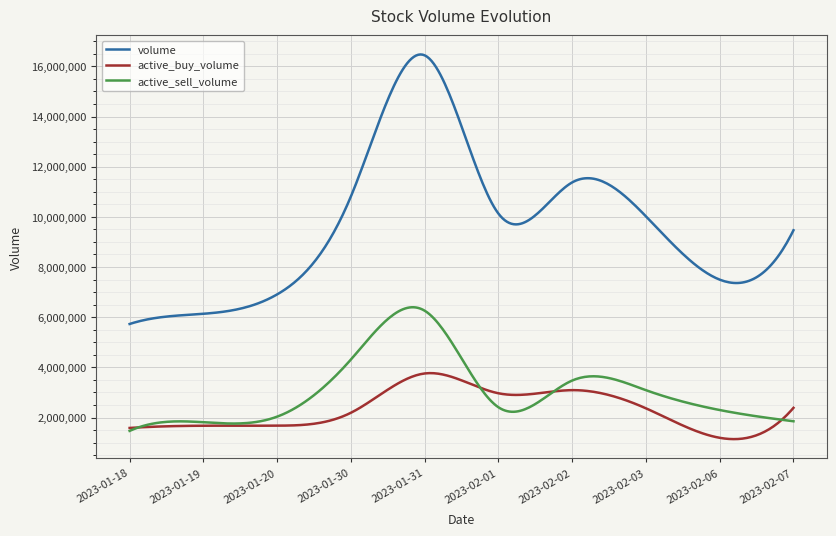

Which series has the largest total across all categories?

volume